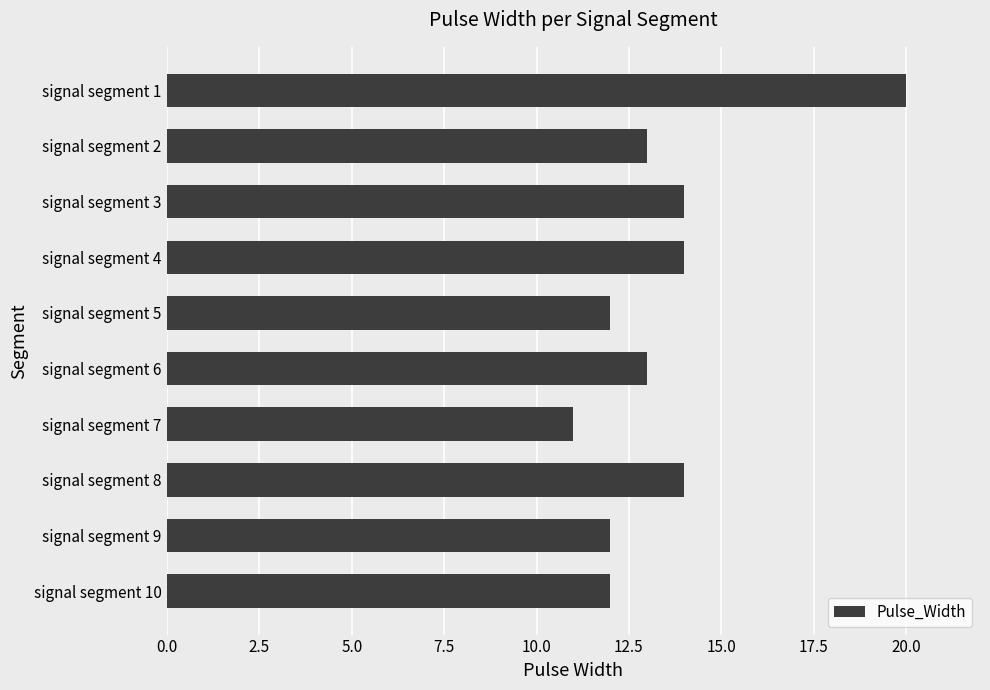

What is the value of the 9th bar from the top?

12